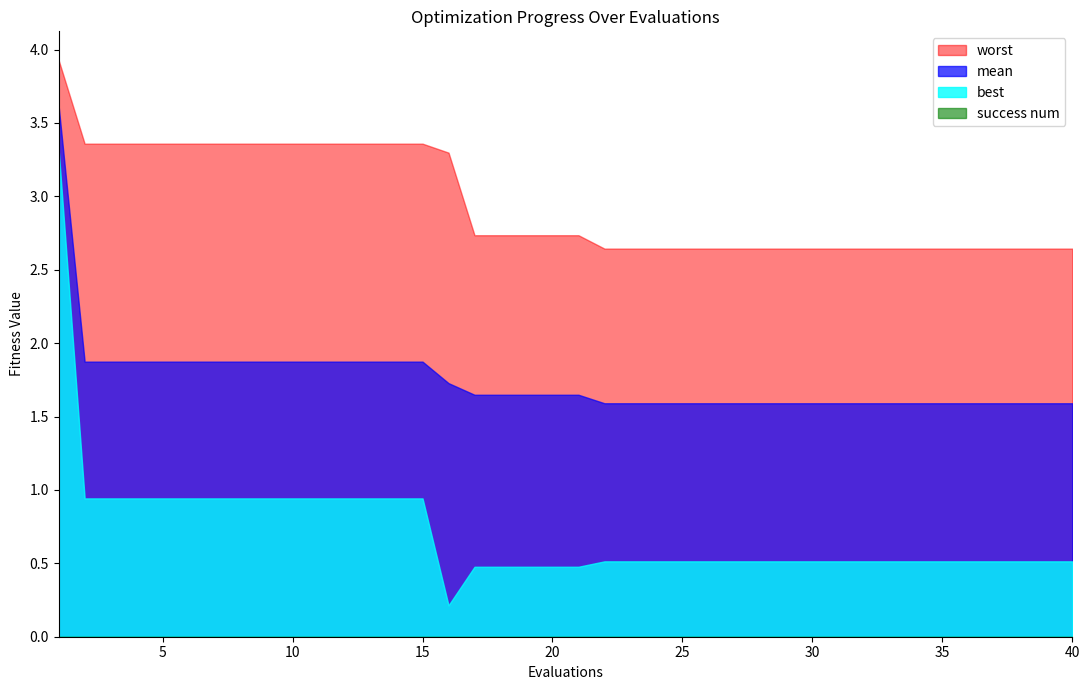

True or false: best has more than 2 interior local peaks.

False